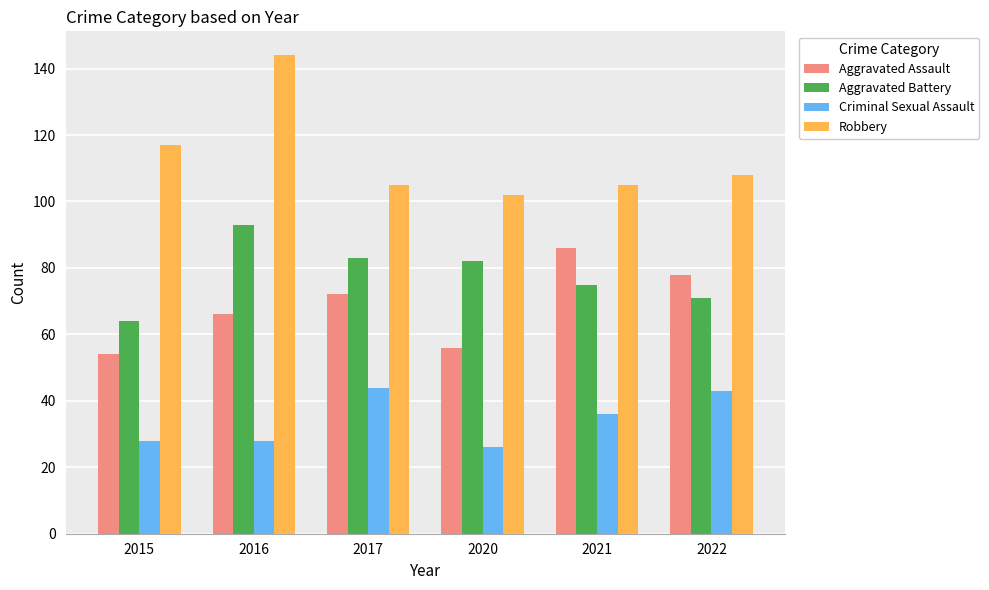

How many distinct data groups are displayed?

4